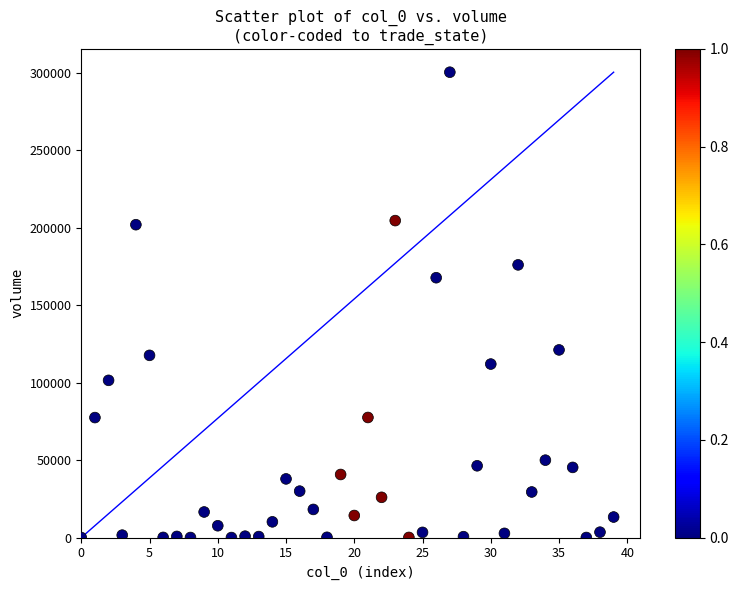

What is the range of Y values (max minus min)?

300552.7